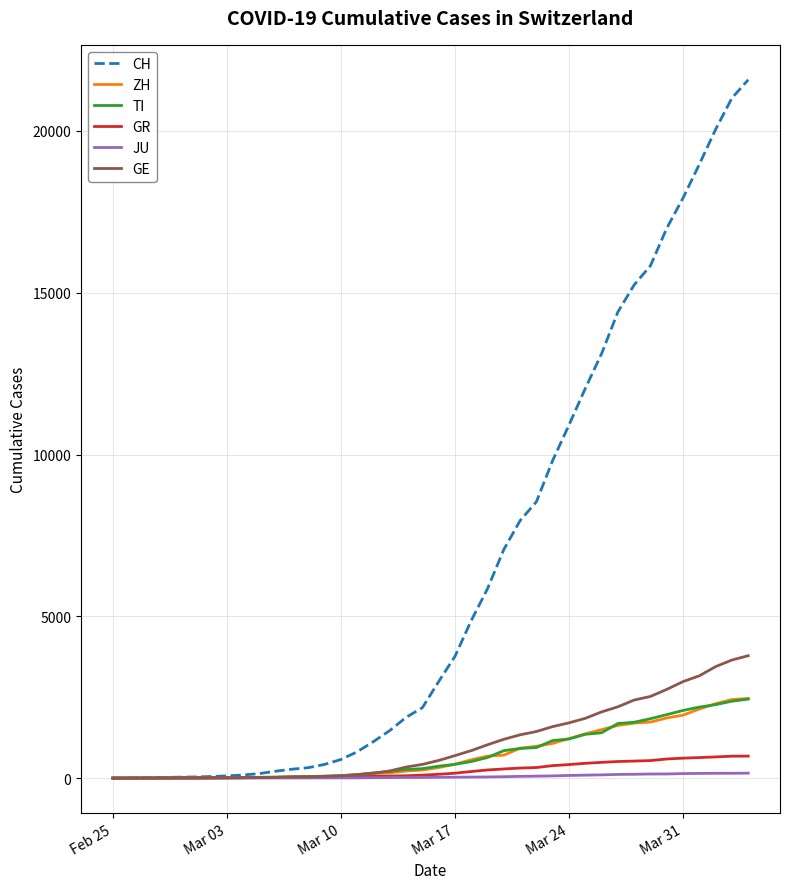

Which series has the largest total across all categories?

CH